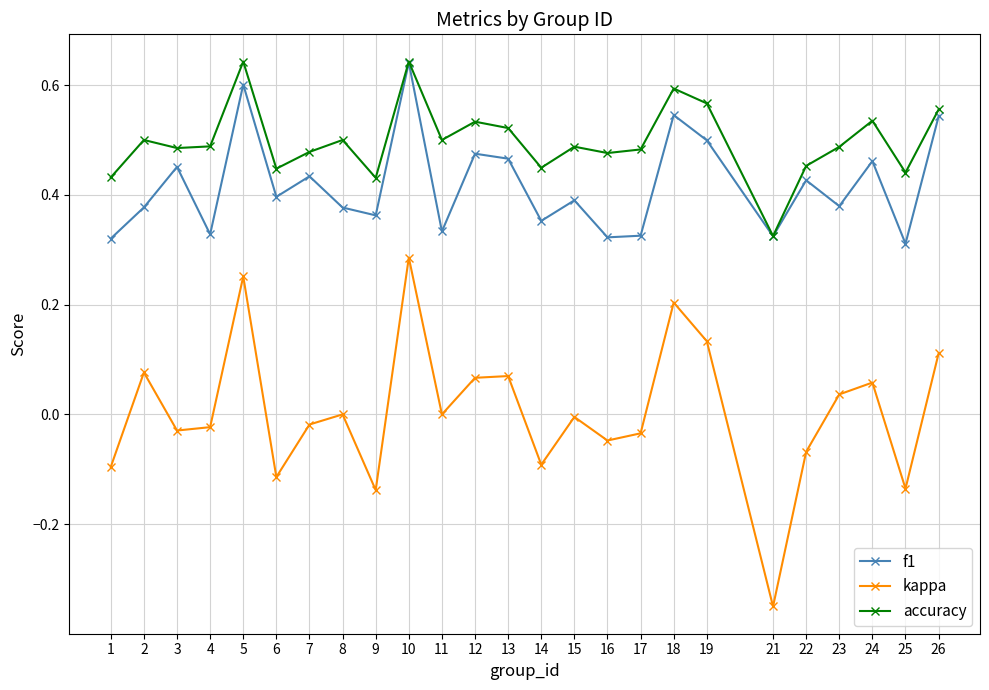

True or false: kappa and f1 intersect in this chart.

False